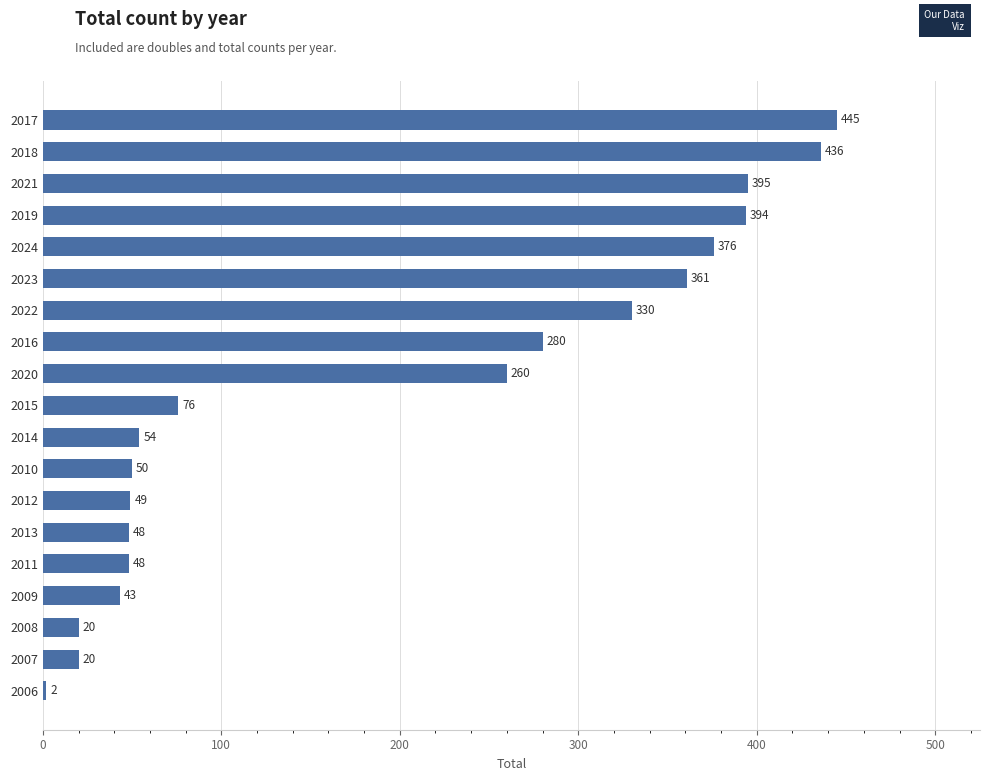

What is the sum of all values?

3687